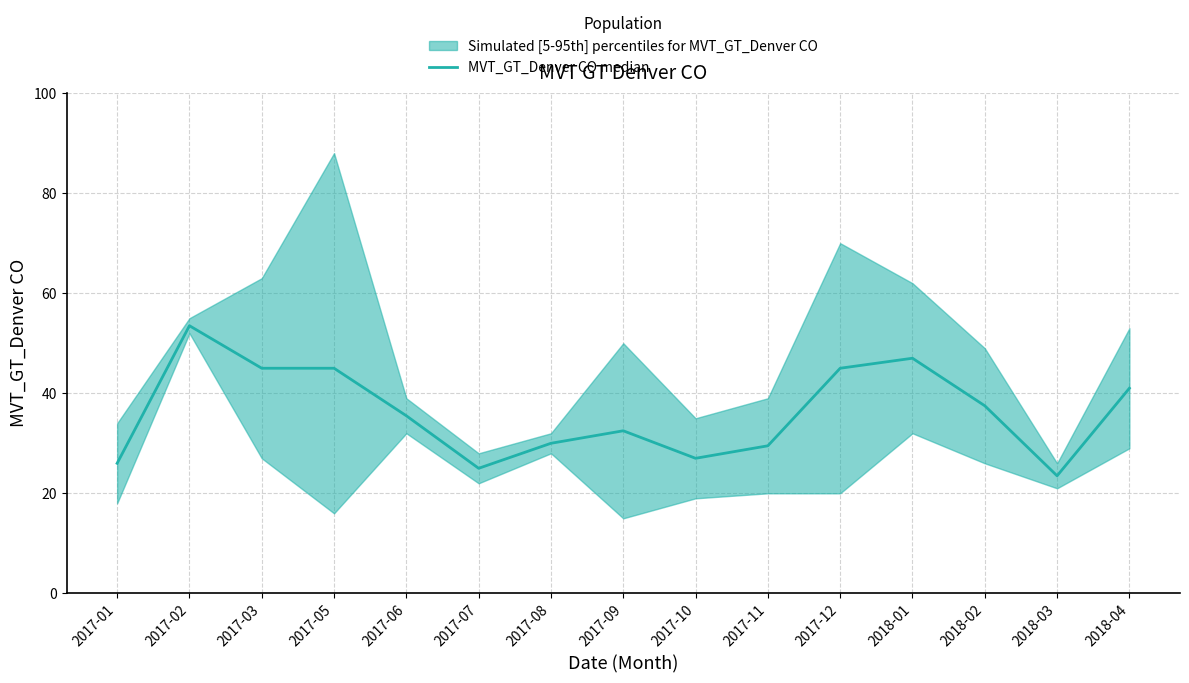

Which label corresponds to the smallest value in the chart?

2018-03